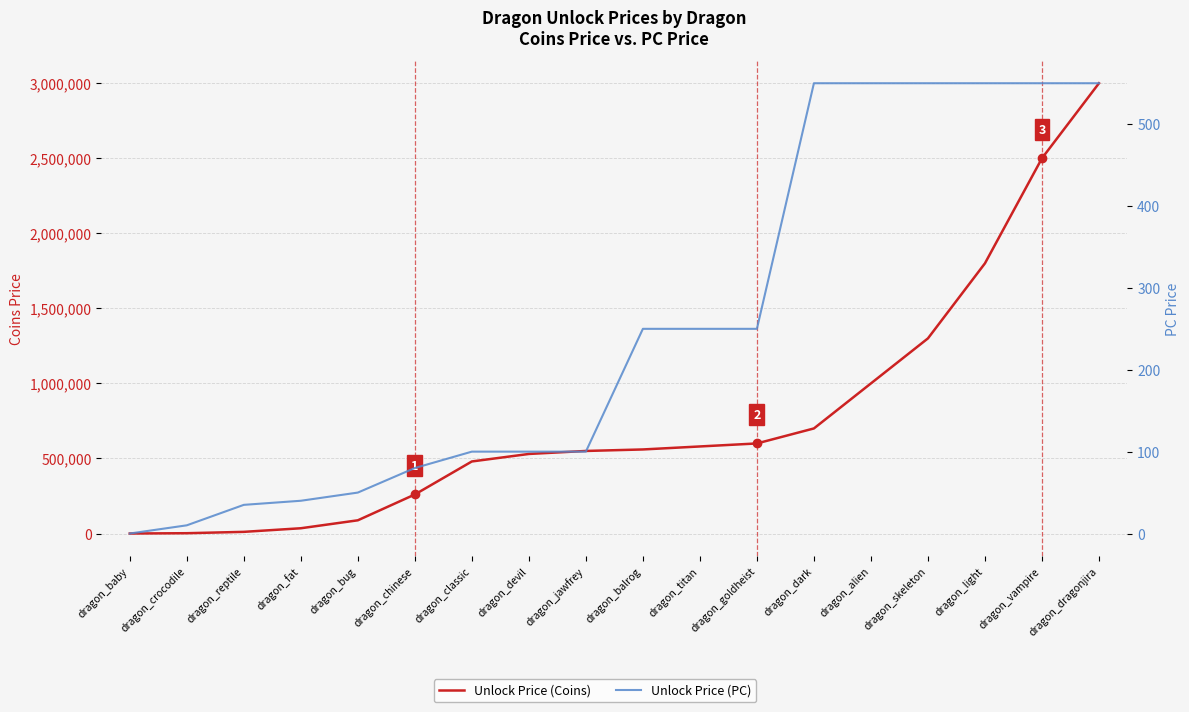

At which category is the sum across all series the highest?

dragon_dragonjira